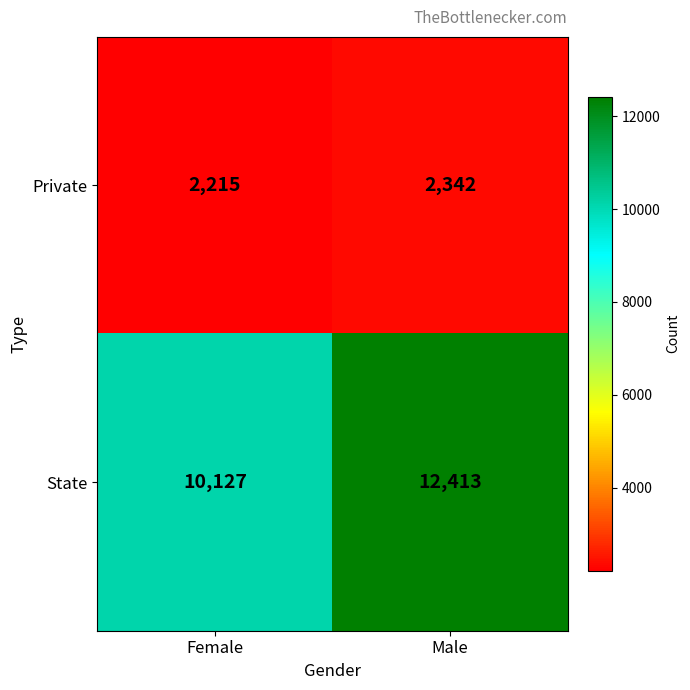

What is the sum of the State values at Male and Female?

22540